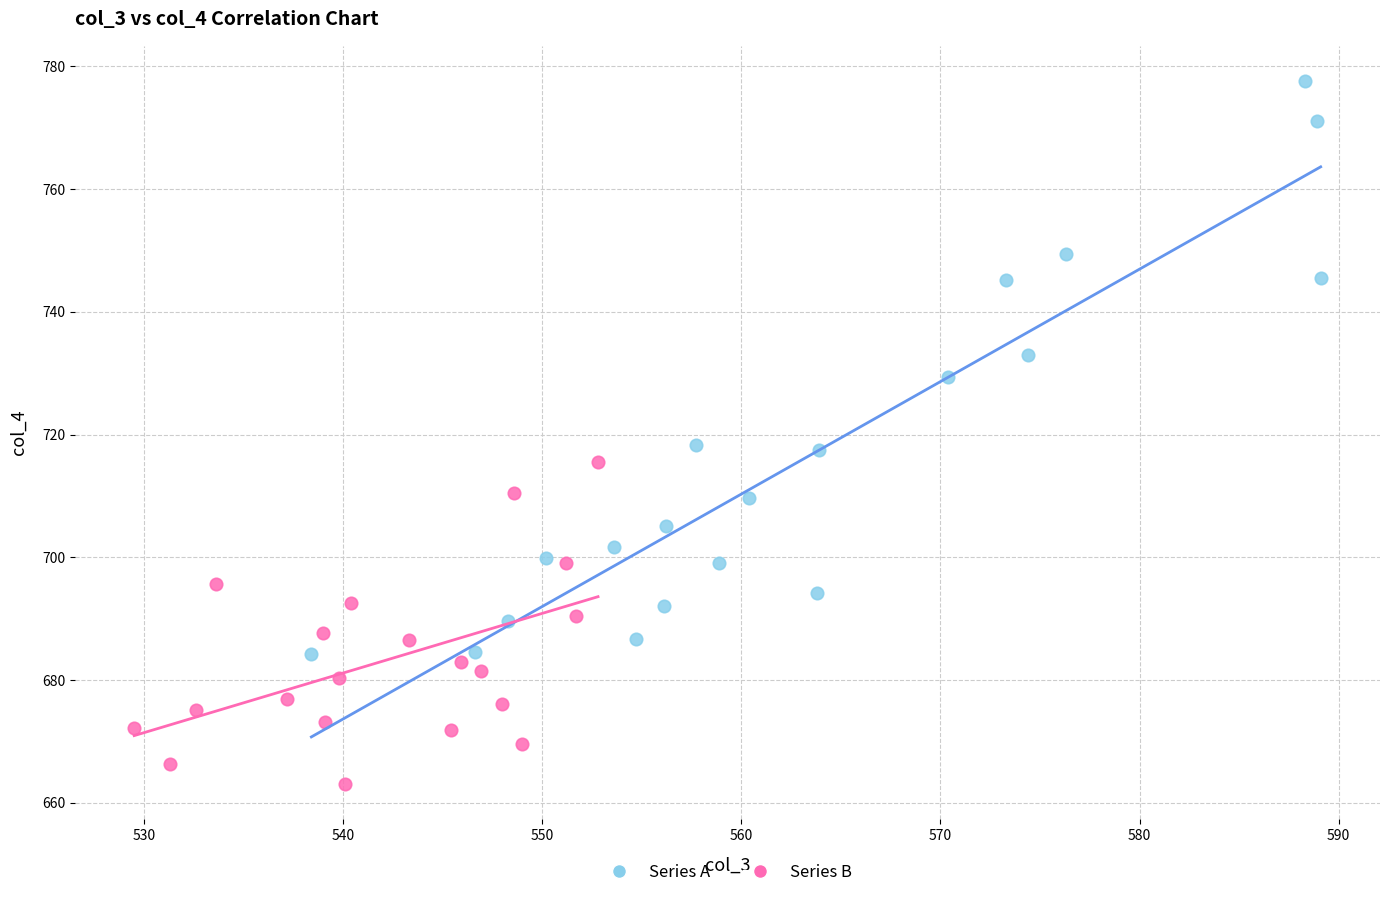

What are all the series names shown in the legend?

Series A, Series B